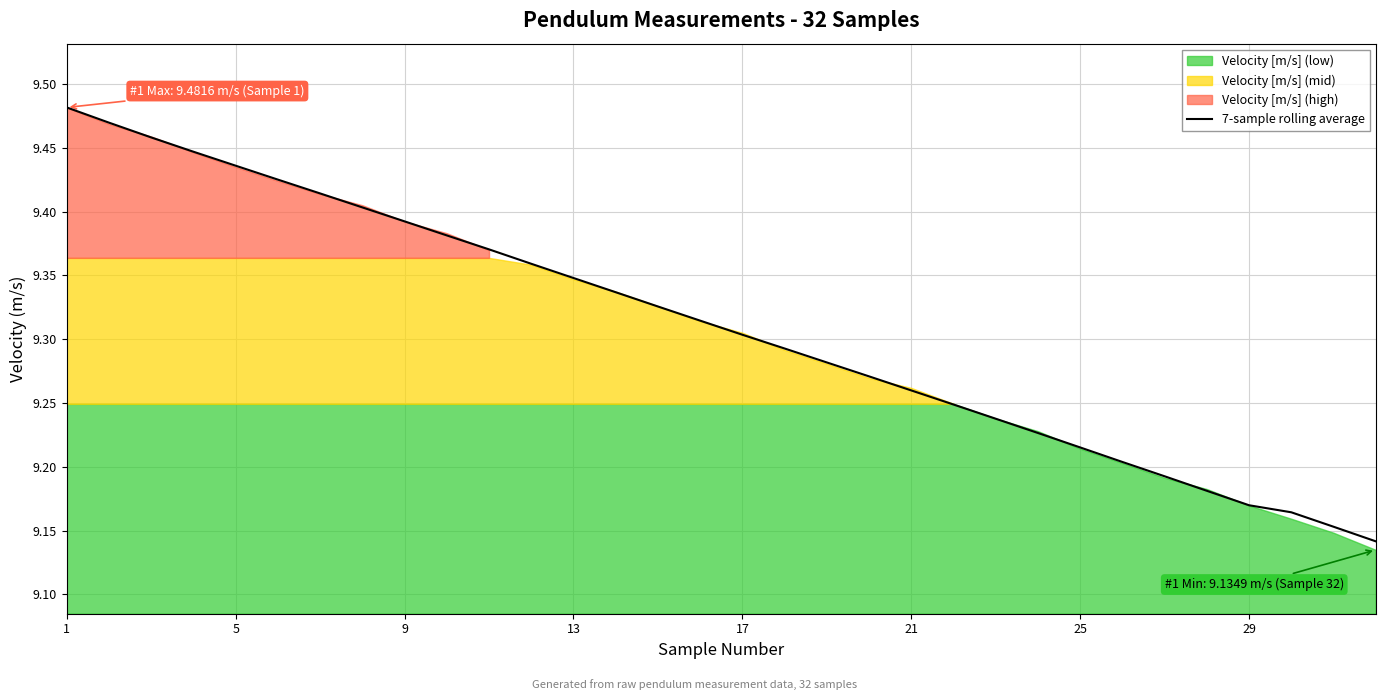

What is the sum of all values?

297.9